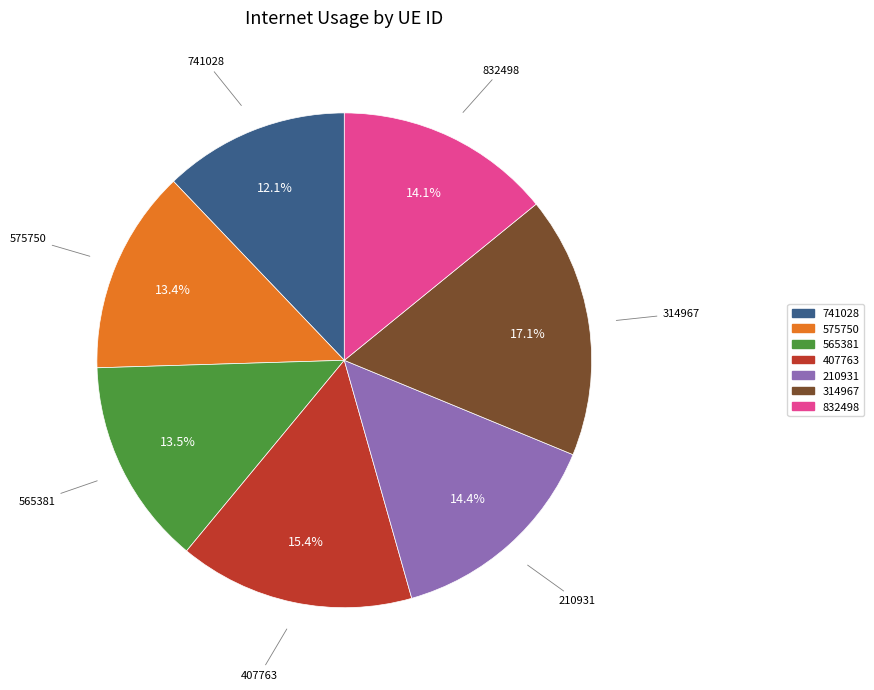

Does 575750 represent more than half of the total?

No